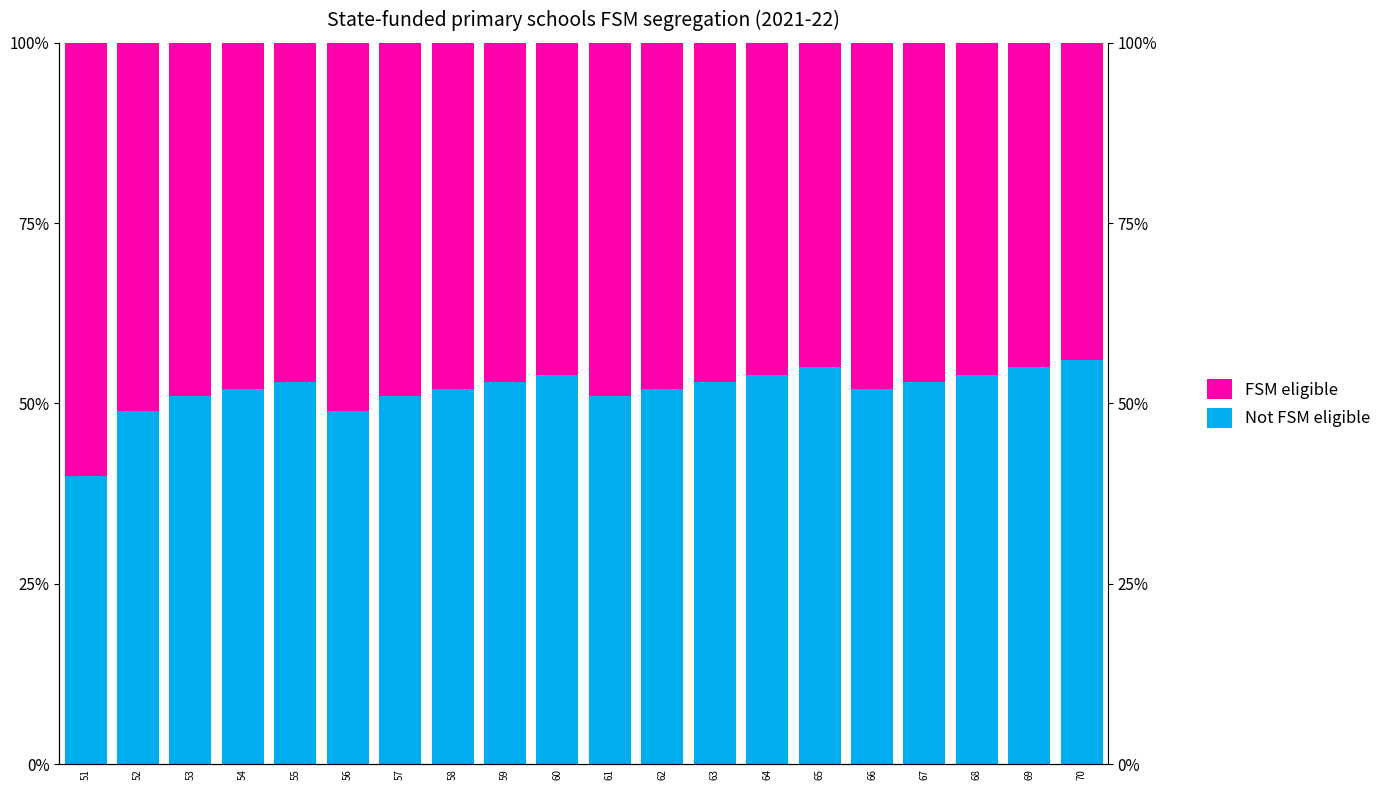

What is the value of the FSM eligible bar at the 6th from the left?

51.0